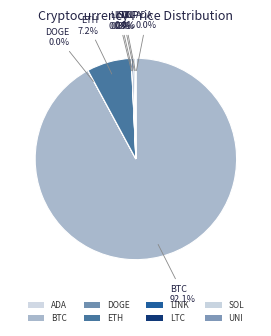

To the nearest percent, what is the average slice percentage?

12%